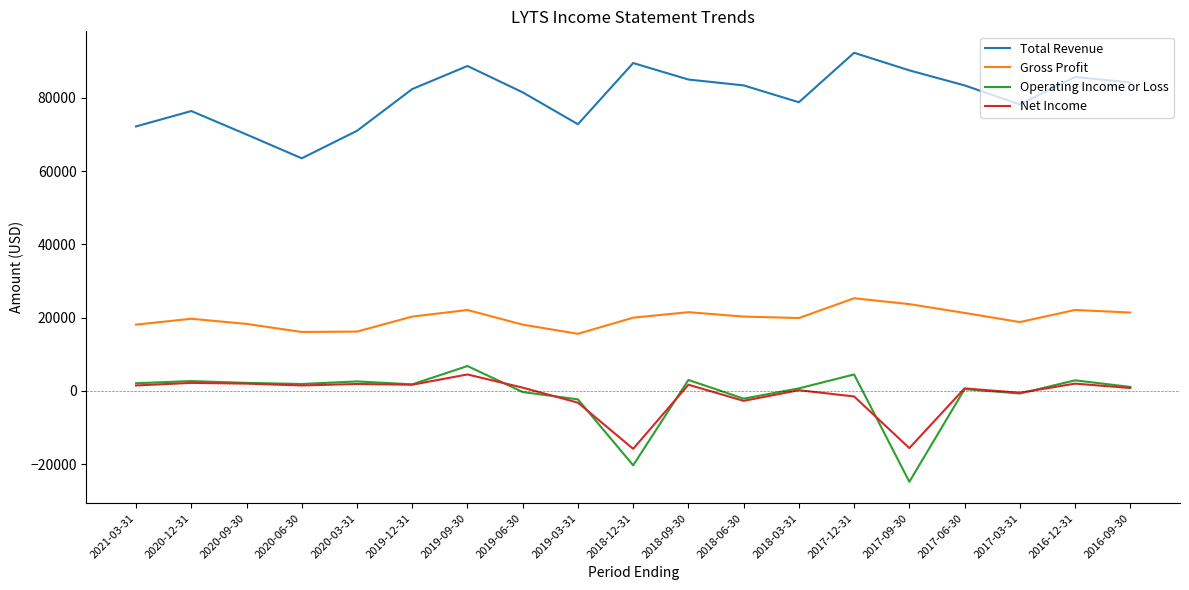

What is the sum of the Operating Income or Loss values at 2016-09-30 and 2019-03-31?

-1200